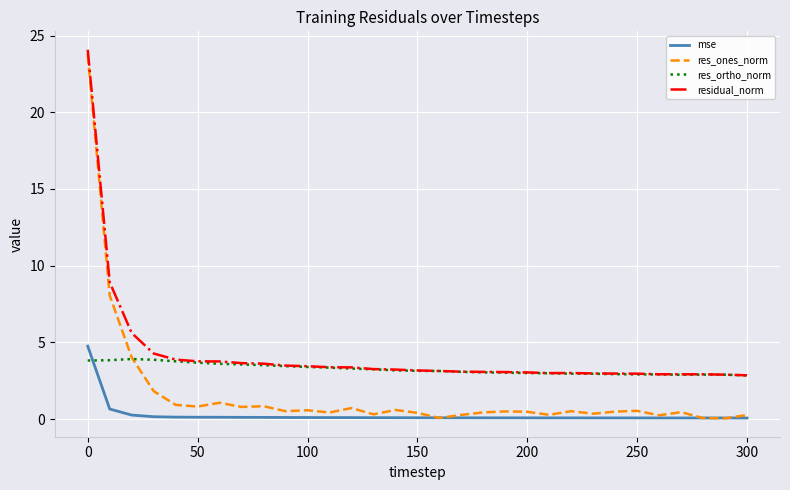

What is the minimum value for residual_norm?

2.9